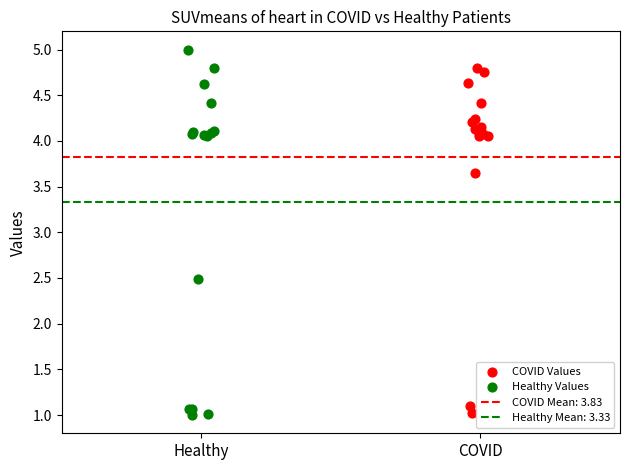

Which series has the widest spread of Y values?

Healthy Values